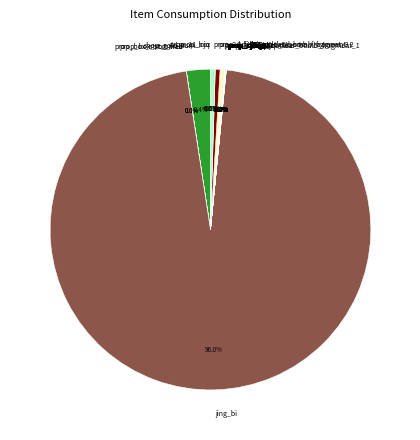

Is there any slice that represents more than half of the pie?

Yes